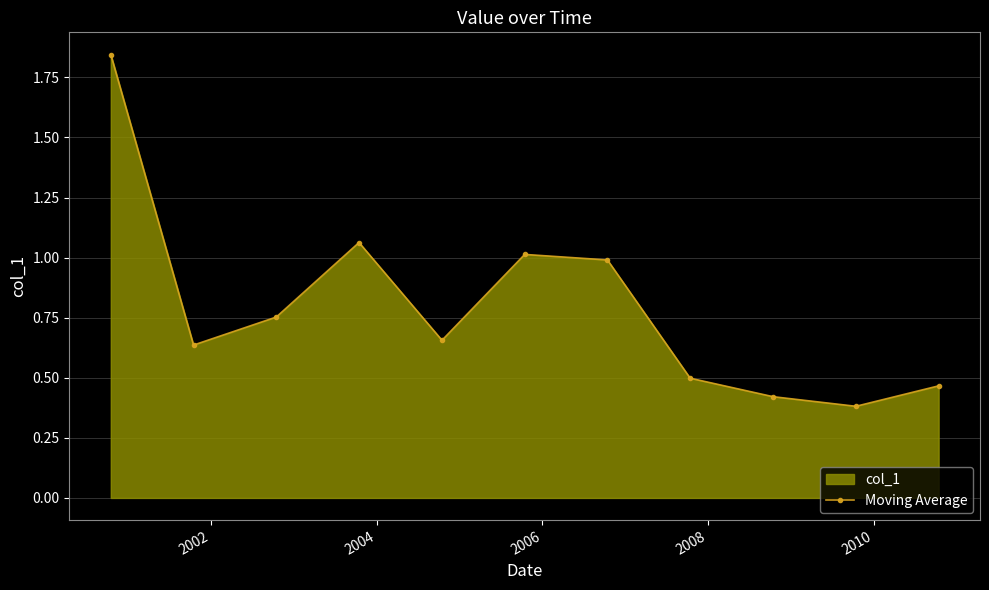

How many interior local valleys (lower than both neighbors) does the data have?

3